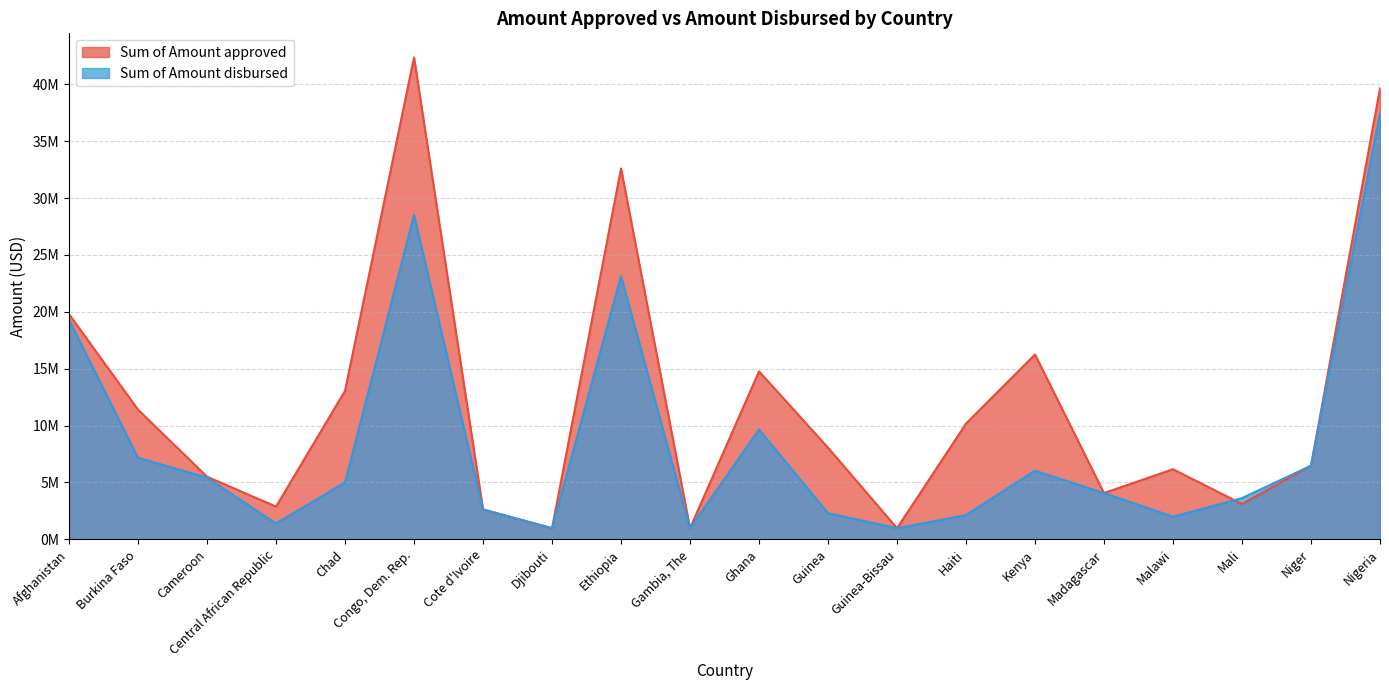

At which category does the chart reach its peak across all series?

Congo, Dem. Rep.